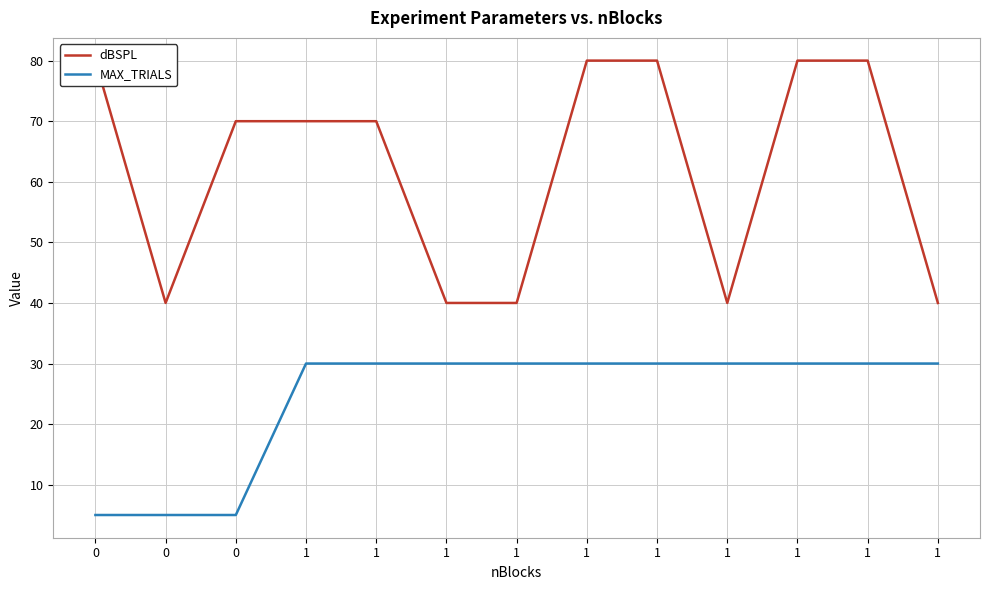

The value of dBSPL at 1 is 40. True or false?

True